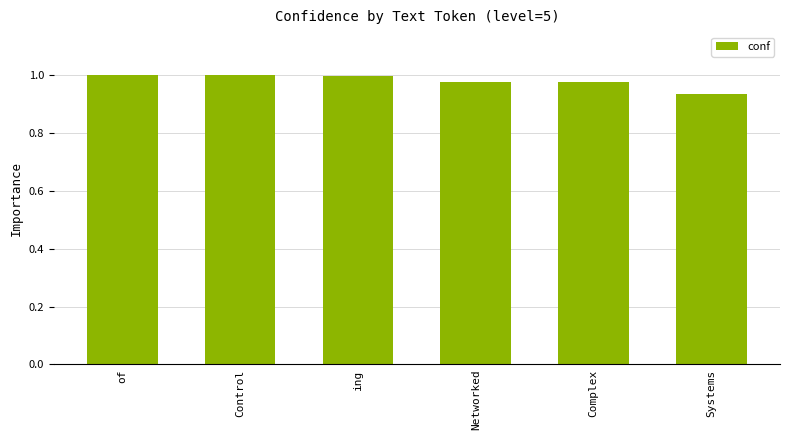

Which label corresponds to the smallest value in the chart?

Systems